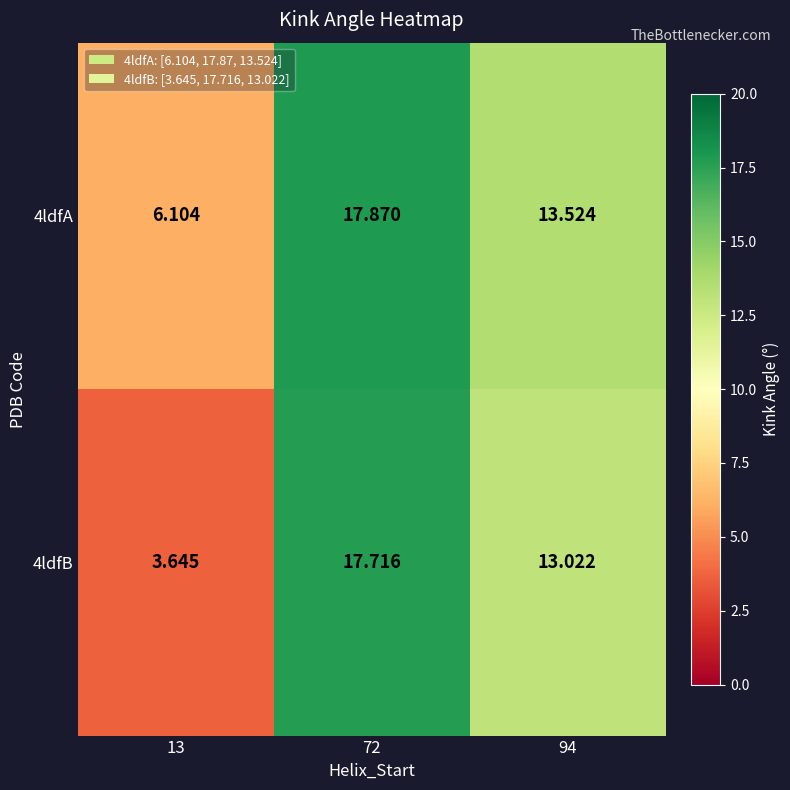

Which series has the largest range (max minus min)?

4ldfB